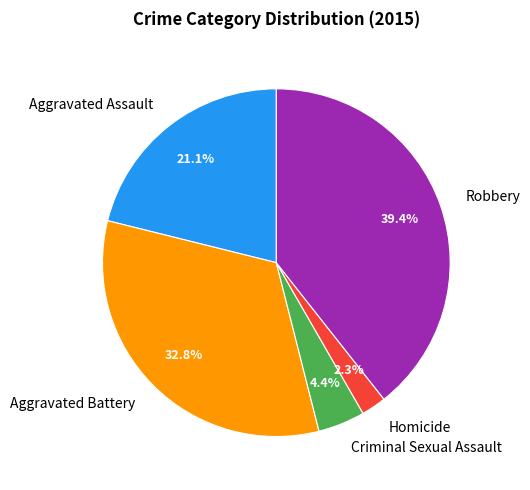

Which slice is the largest?

Robbery